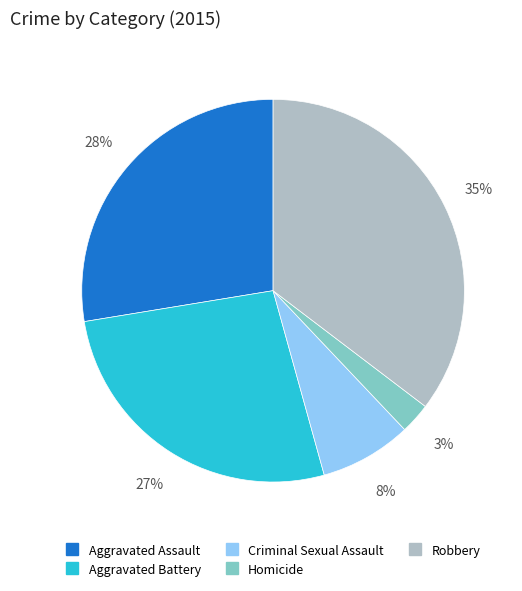

What is the smallest slice in the pie chart?

Homicide